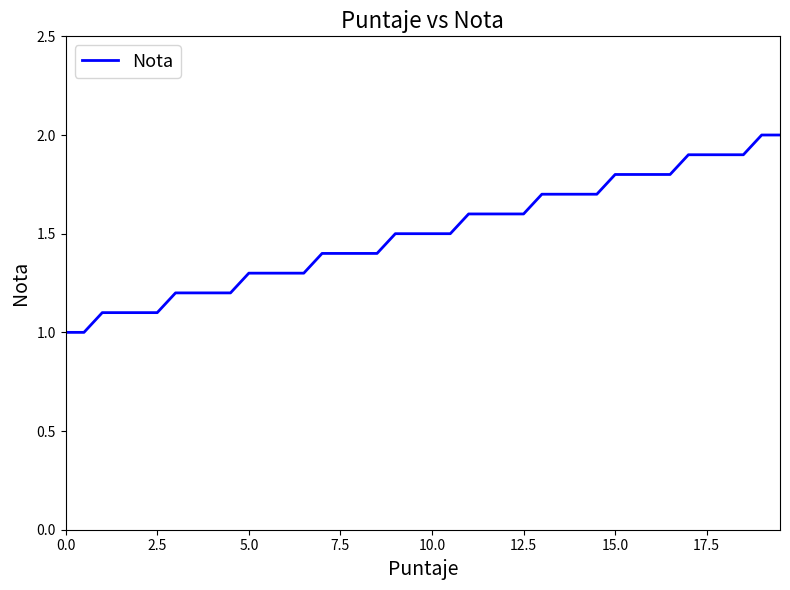

Count the values in the range 1 to 2.

40